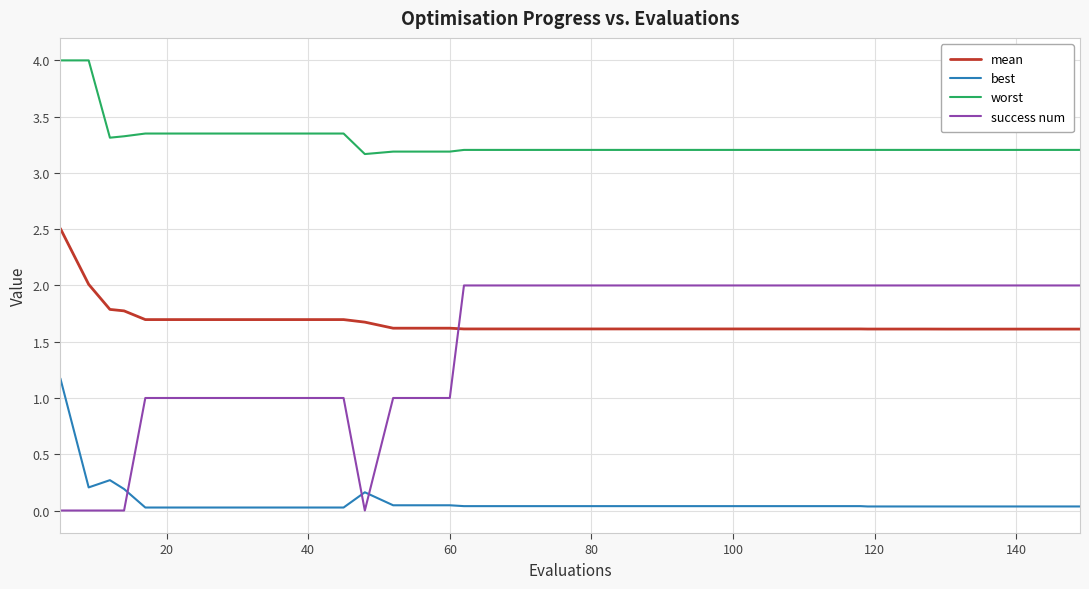

Is this an area chart (filled region under the line)?

No